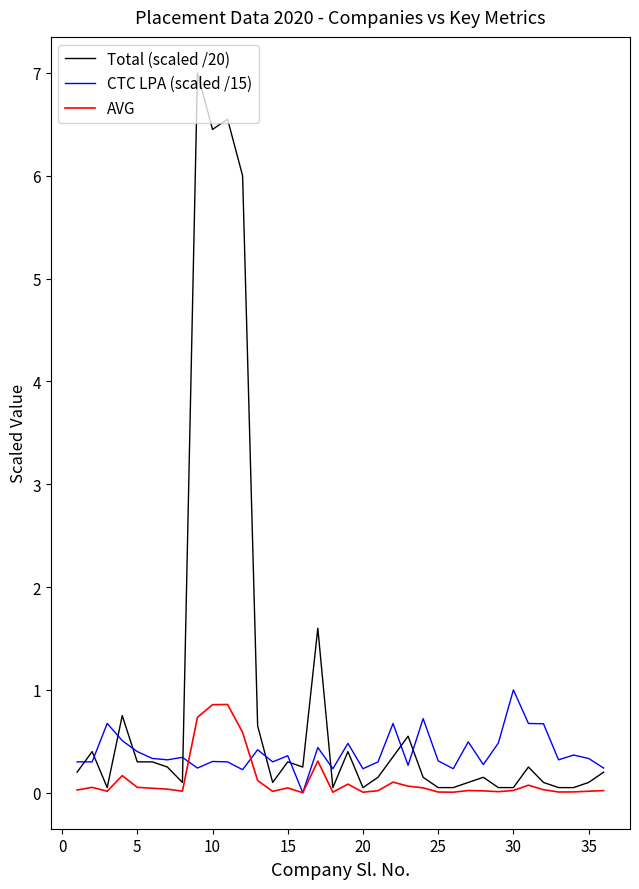

Which series has the largest total across all categories?

Total (scaled /20)